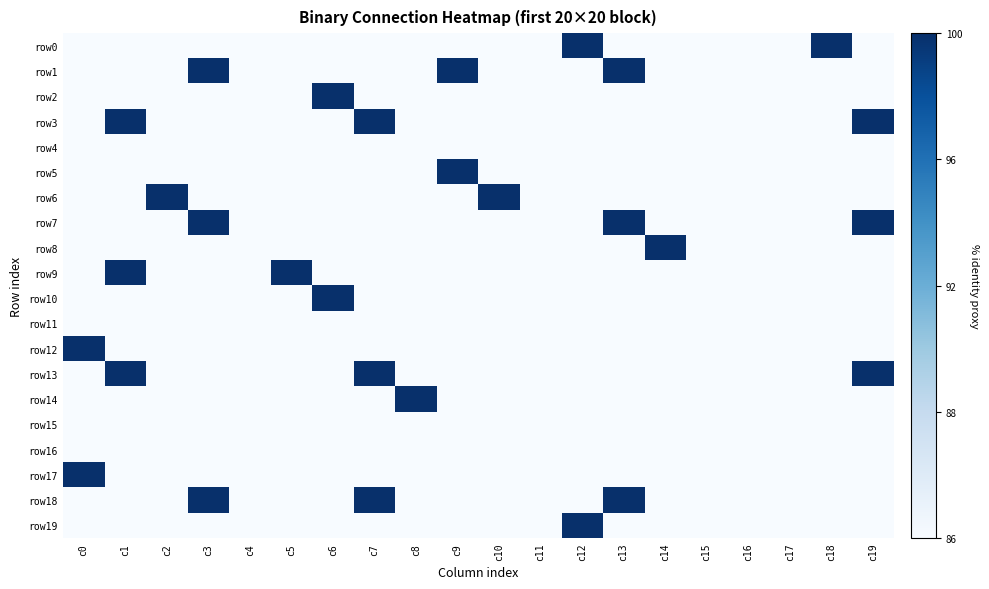

Between c10 and c9, which is larger?

c10